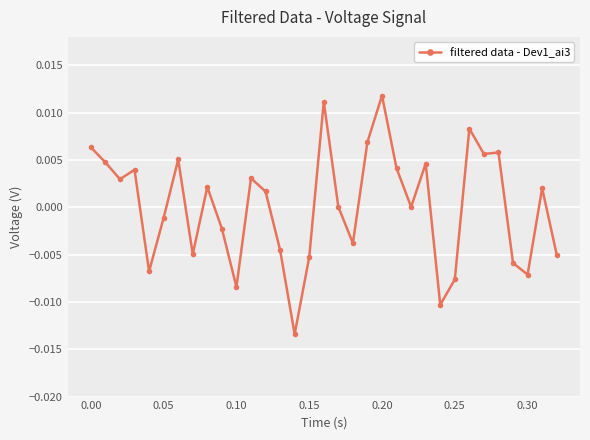

True or false: there are more than 2 points higher than both neighbors.

True